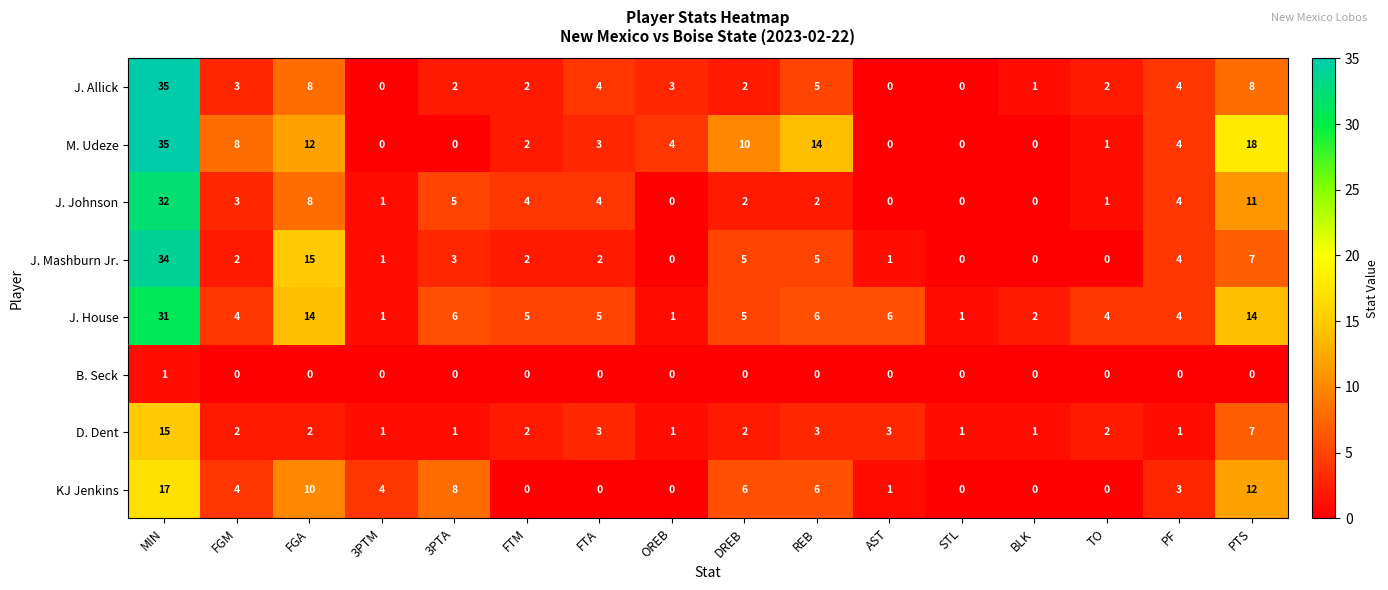

The value of D. Dent at FGM is 3. True or false?

False